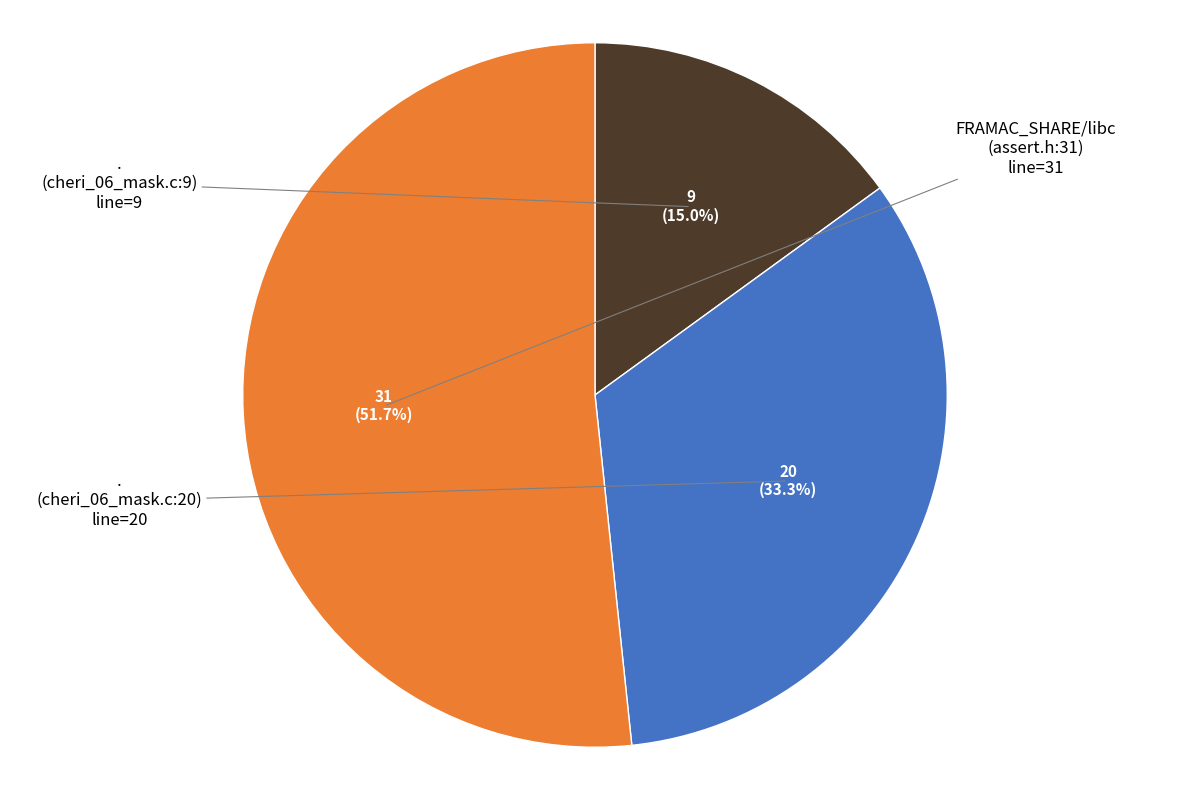

Does any single category account for the majority?

Yes